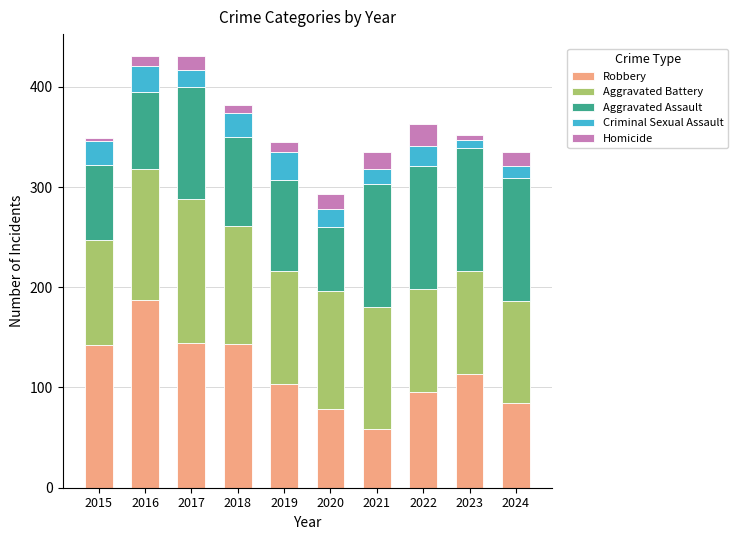

Are the bars horizontal?

No